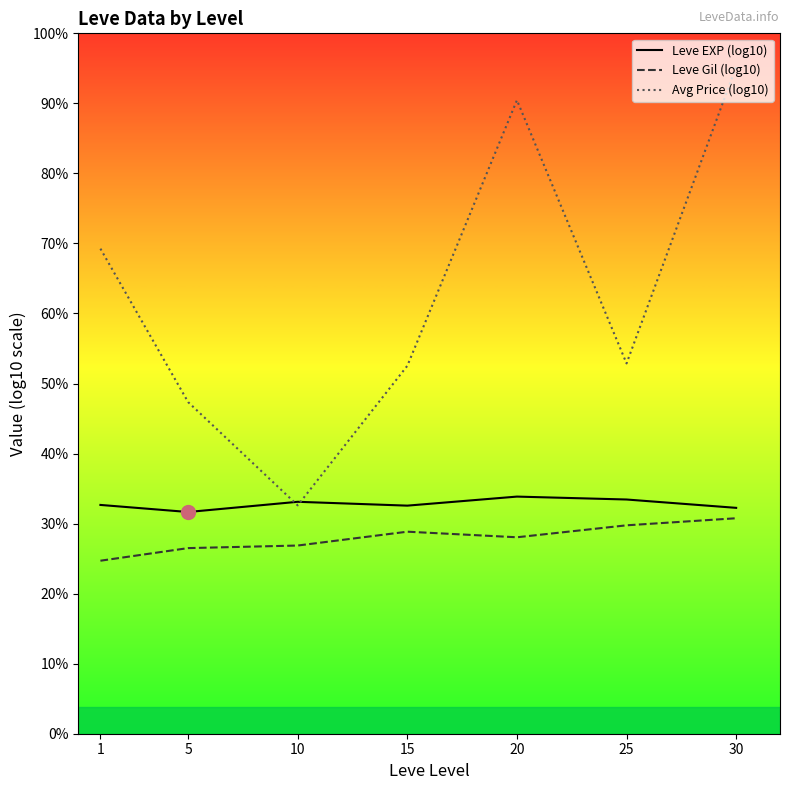

Rank the series at 25 from highest to lowest value.

Avg Price (log10), Leve EXP (log10), Leve Gil (log10)